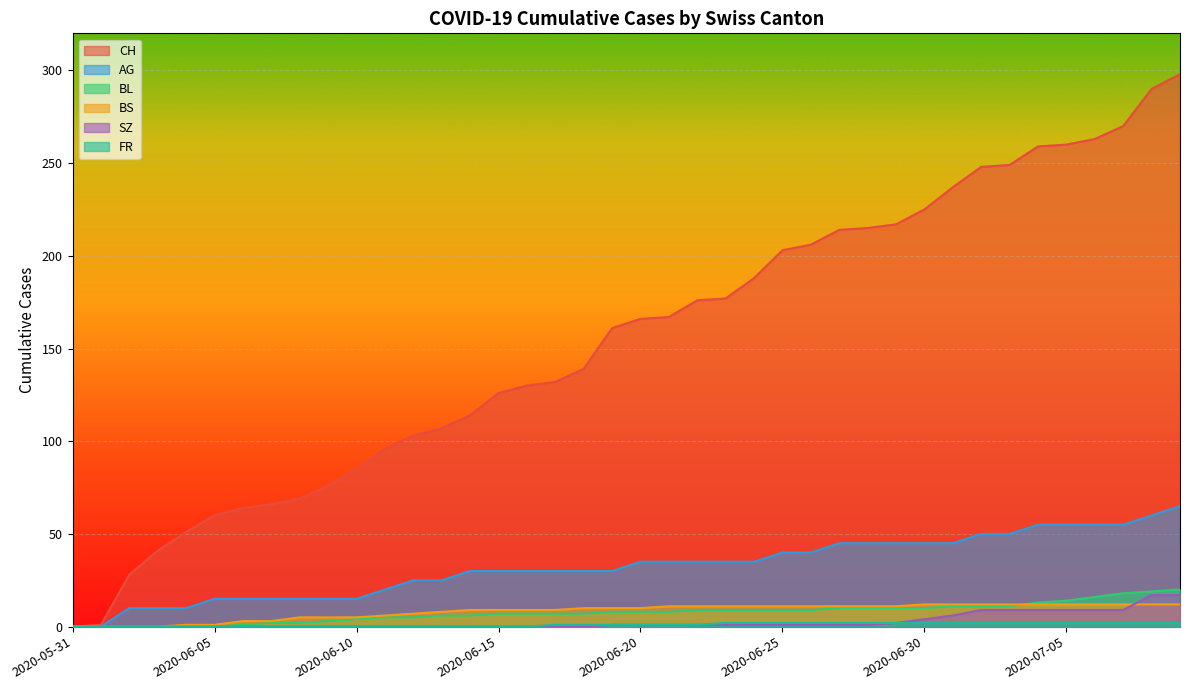

What is the spread (max minus min) of values at 2020-06-04?

51